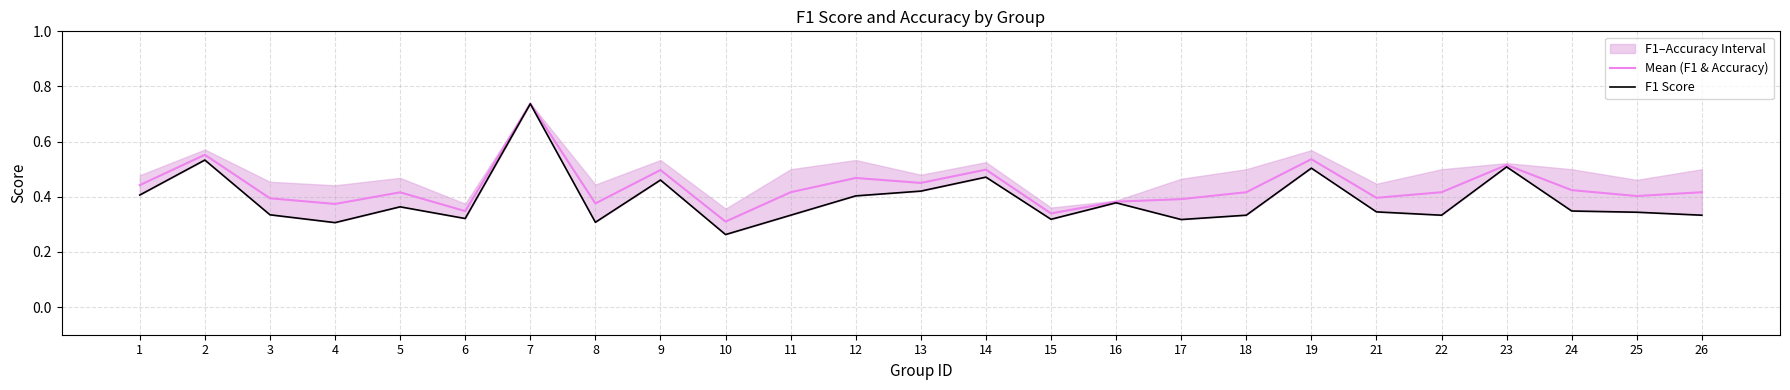

Which has a higher value, 16 or 1?

1